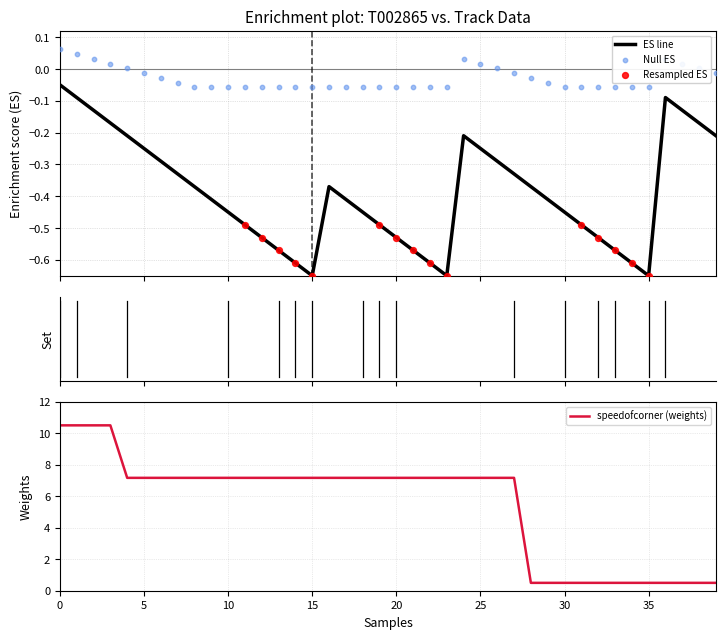

What is the total value across all series at 24?

-0.2